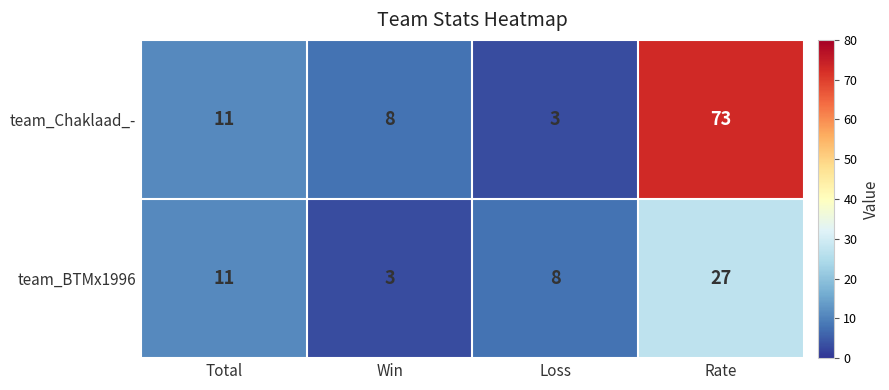

At which label is team_BTMx1996 closest to 15?

Total